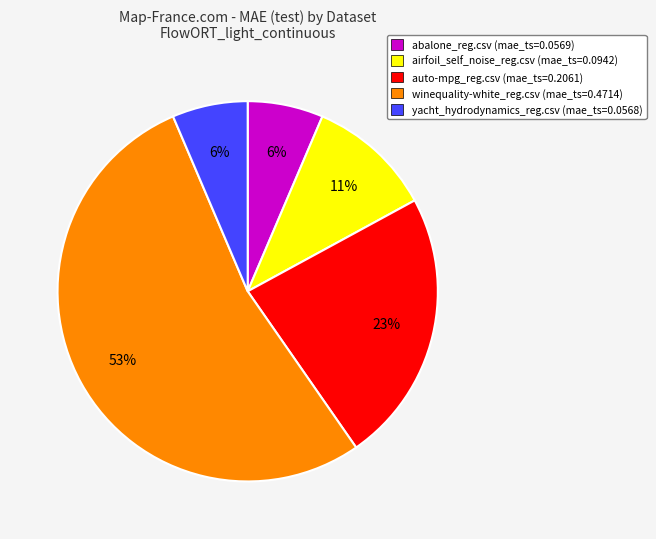

Count the number of slices in the pie.

5